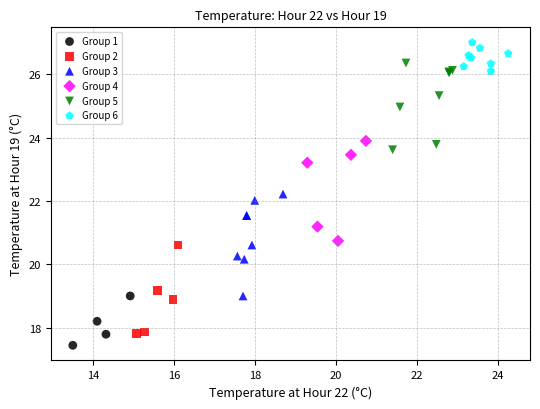

Which series contains the lowest Y value?

Group 1